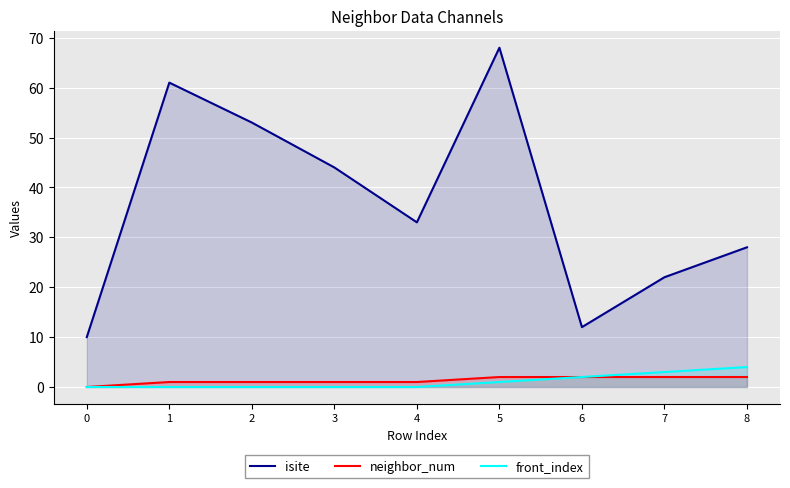

Between 3 and 4, which series saw the biggest shift?

isite